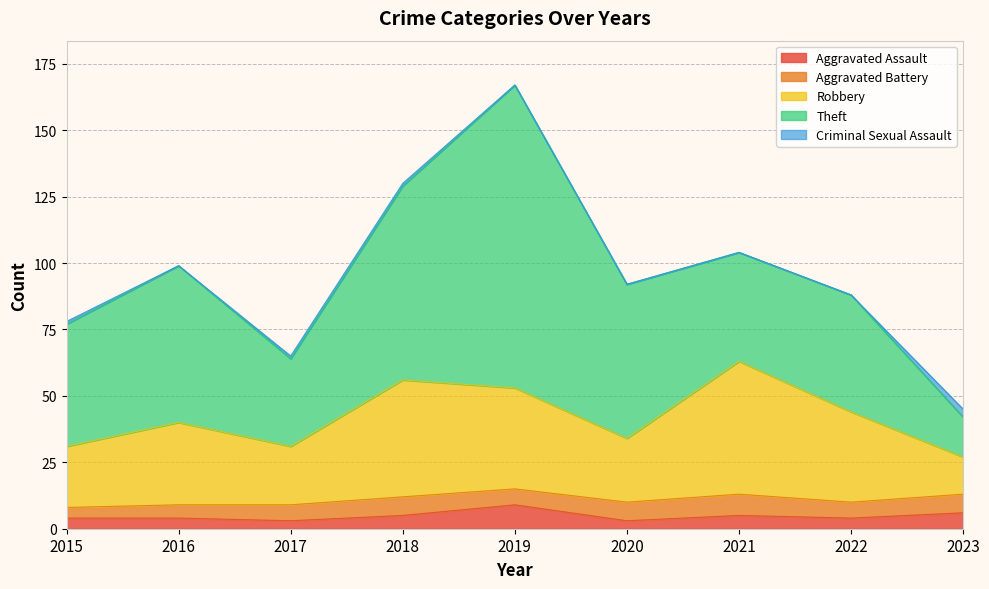

At which category is the sum across all series the highest?

2019